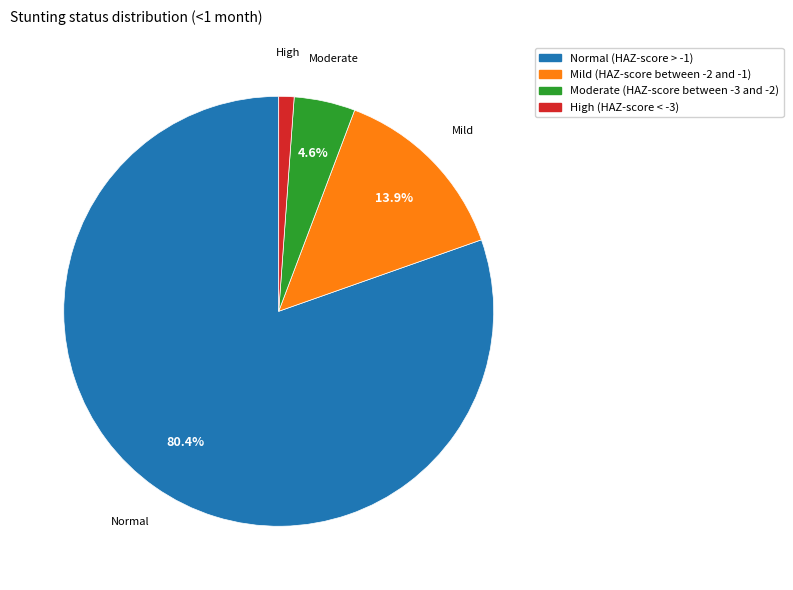

Combined, what portion of the pie is Normal (HAZ-score > -1) and Mild (HAZ-score between -2 and -1)?

94.3%